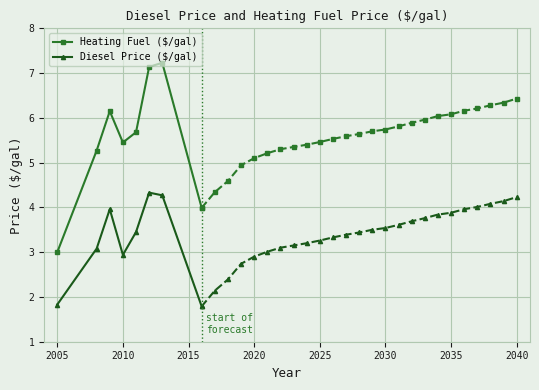

What is the value of the Diesel Price ($/gal) point at the 8th from the left?

1.8